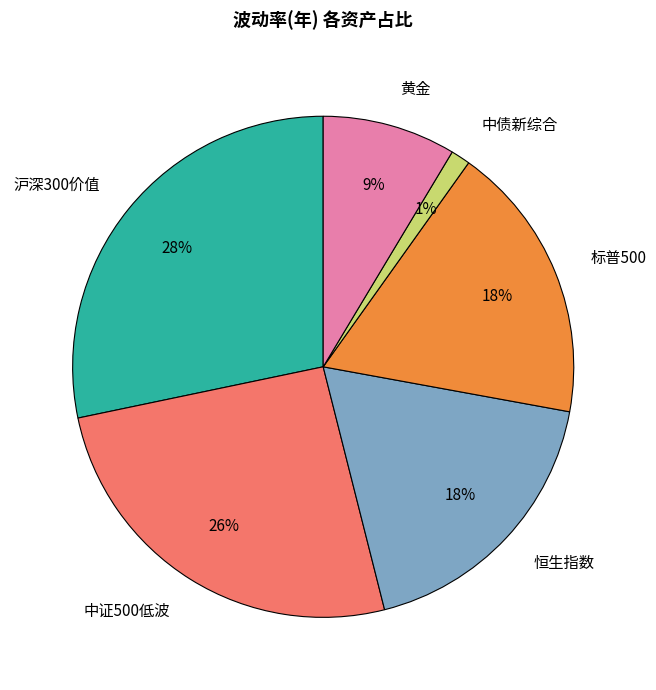

To the nearest percent, what portion does 沪深300价值 represent?

28%